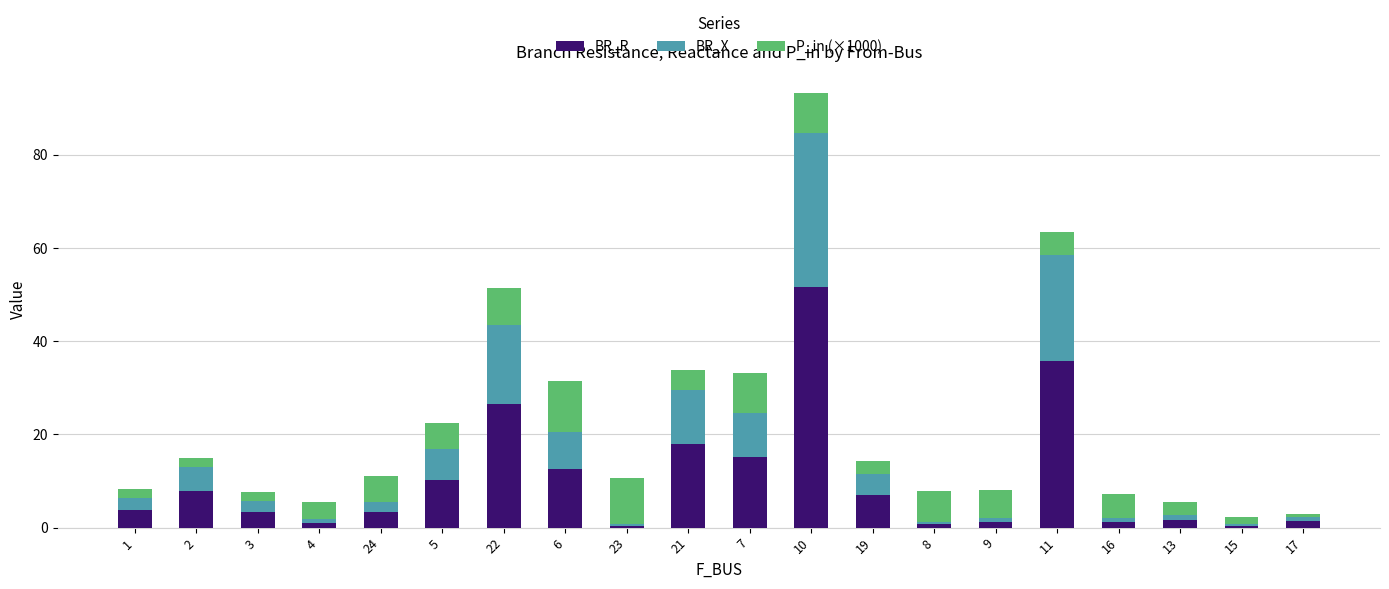

At which category is the sum across all series the highest?

10